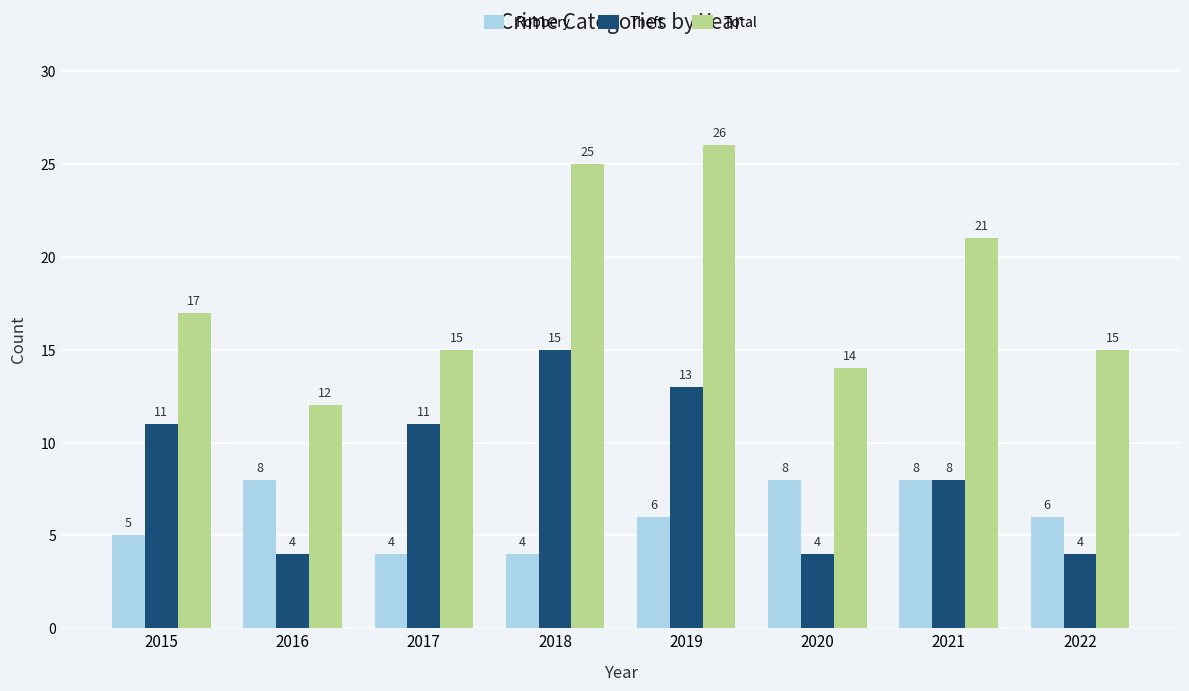

What is the difference between the maximum and second lowest values in the Theft series?

11